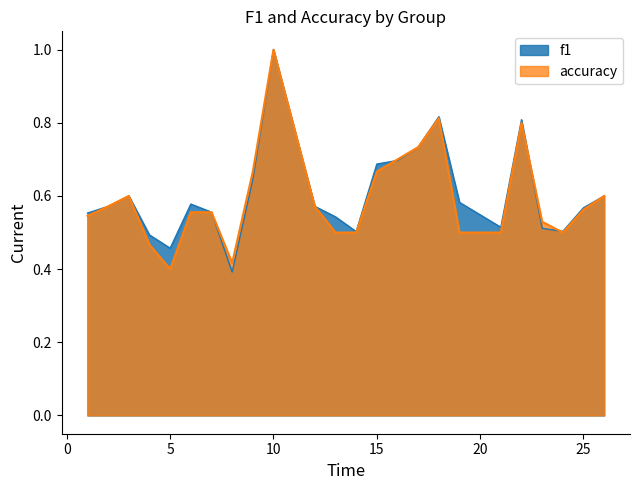

What is the total value across all series at 26?

1.2